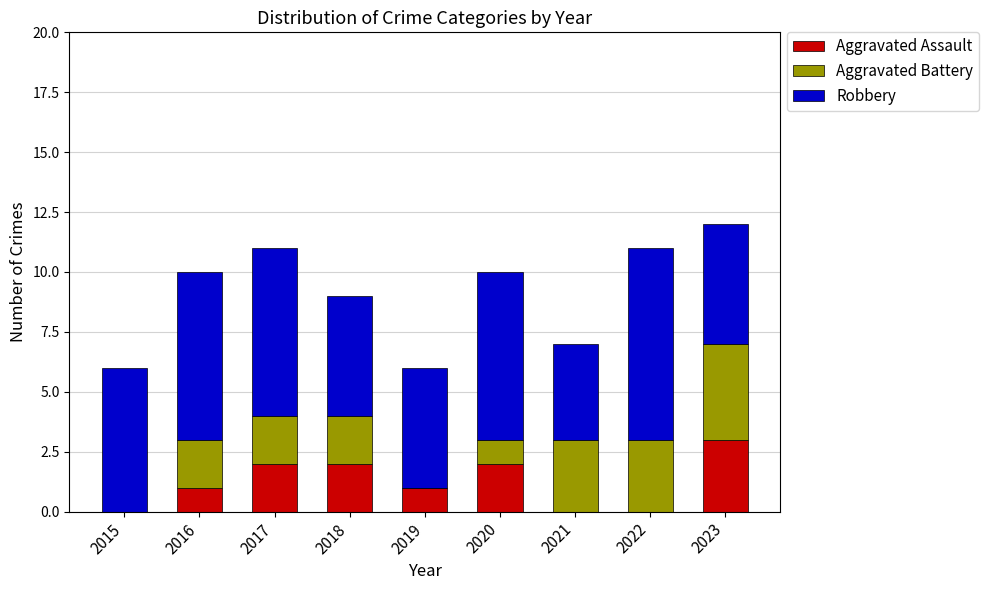

What is the total value across all series at 2016?

10